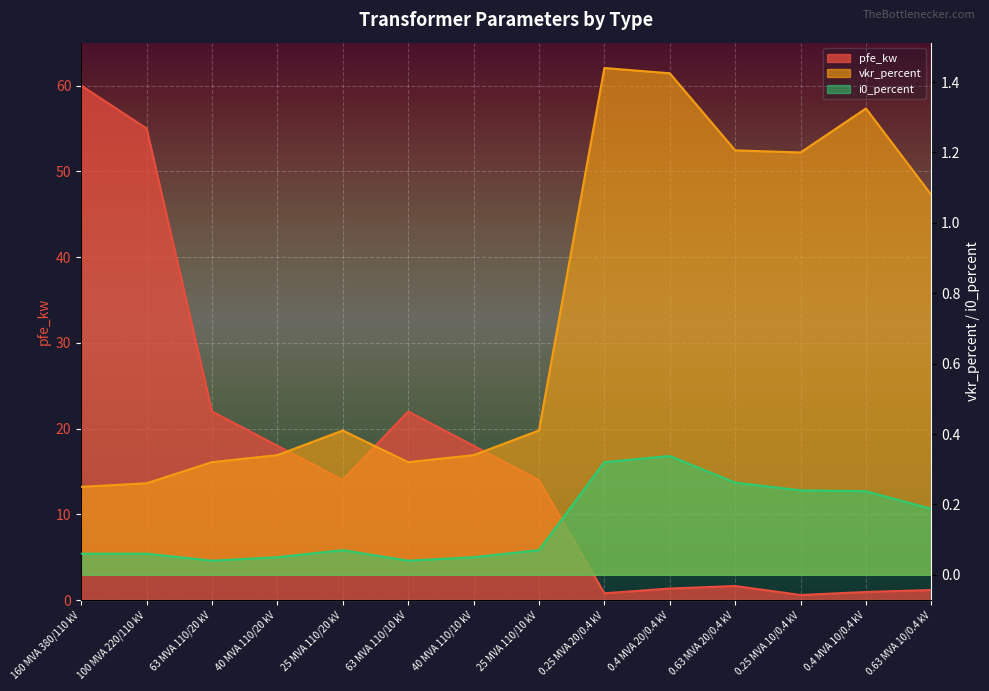

What is the difference between the highest and lowest values at 0.4 MVA 20/0.4 kV?

1.1